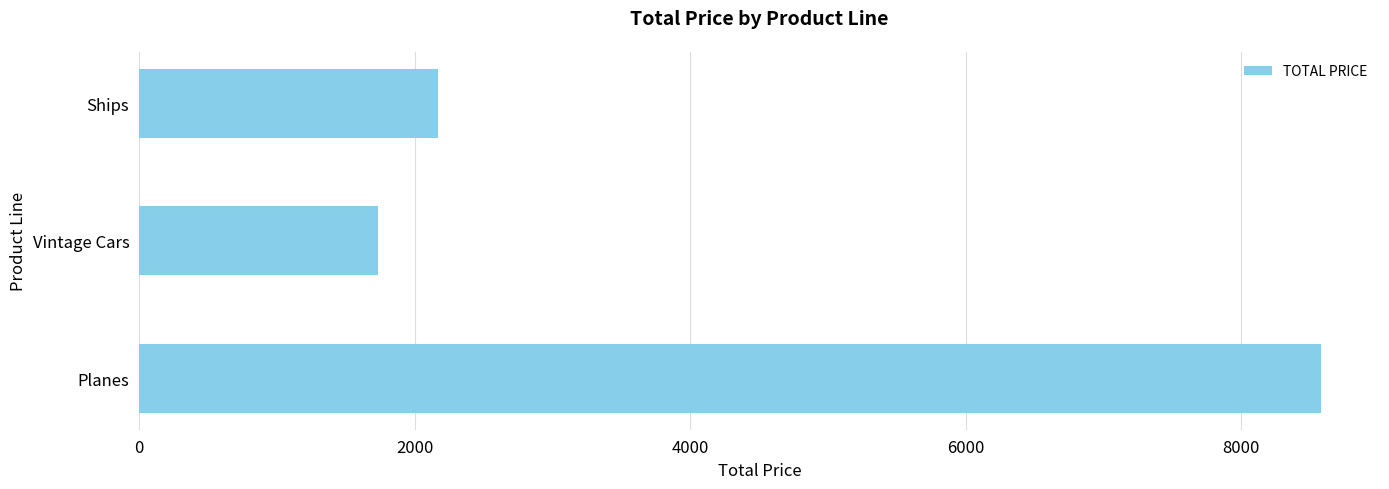

True or false: the data shows 3218.3 at Ships.

False